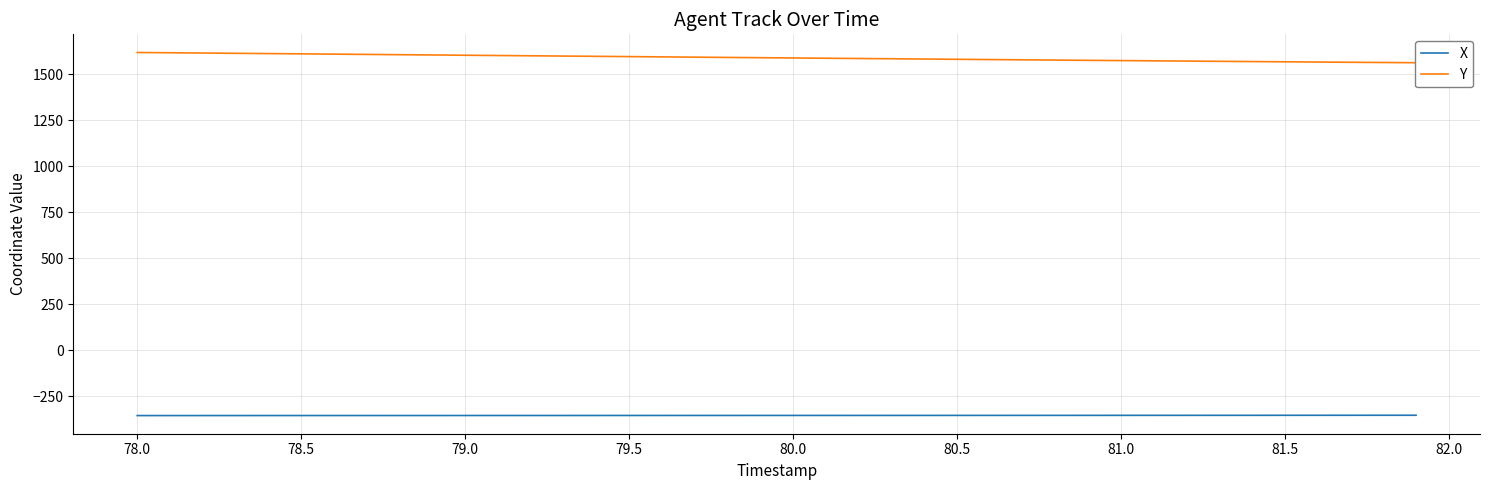

Is this an area chart (filled region under the line)?

No